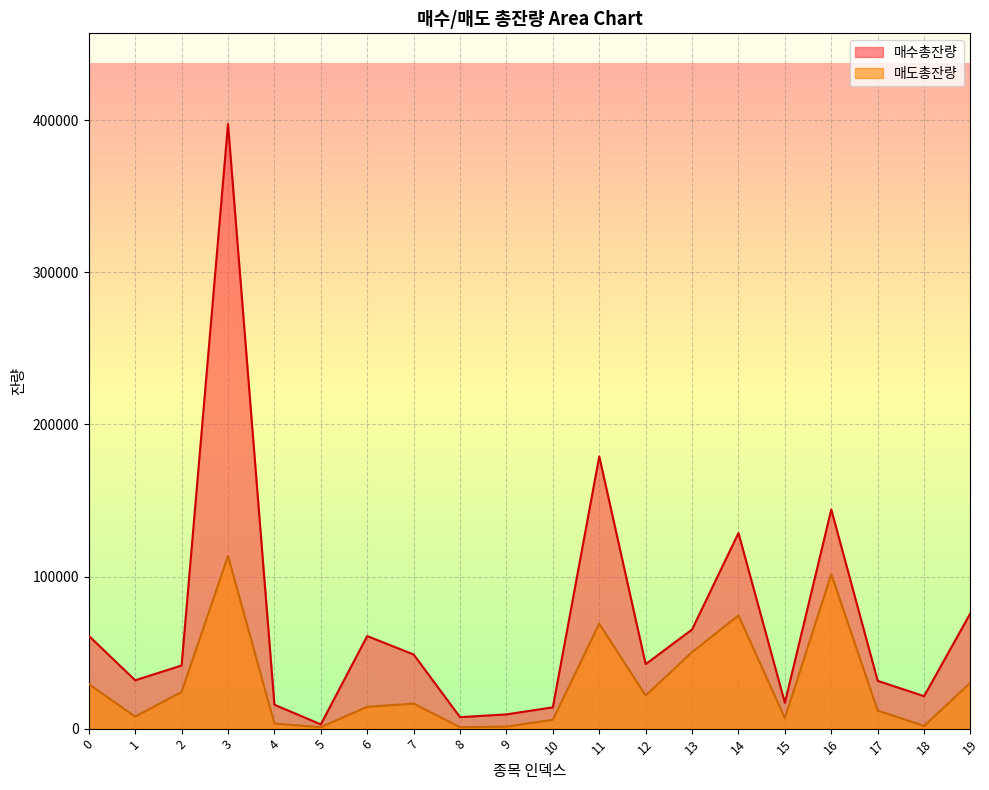

True or false: 매수총잔량 has more than 2 interior local peaks.

True